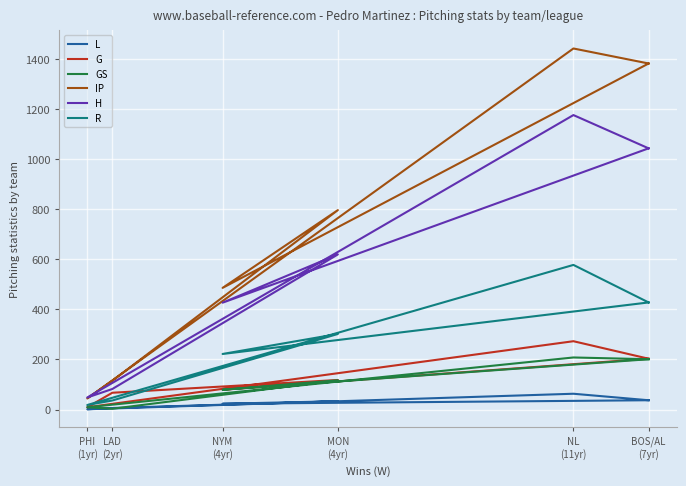

Where is the first local minimum for GS?

NYM (4yr)